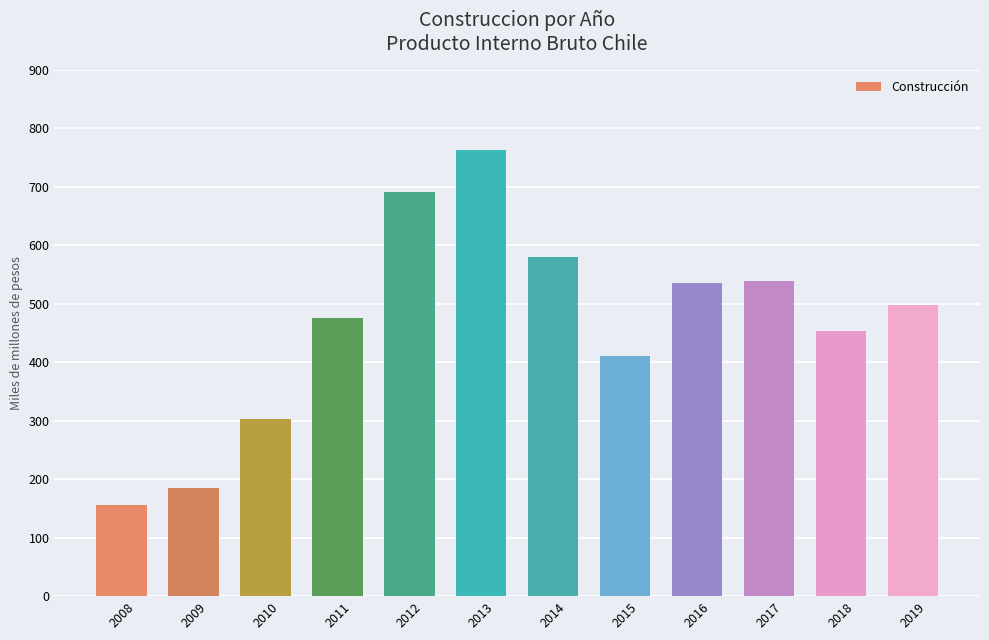

What is the value of the 7th bar from the left?

580